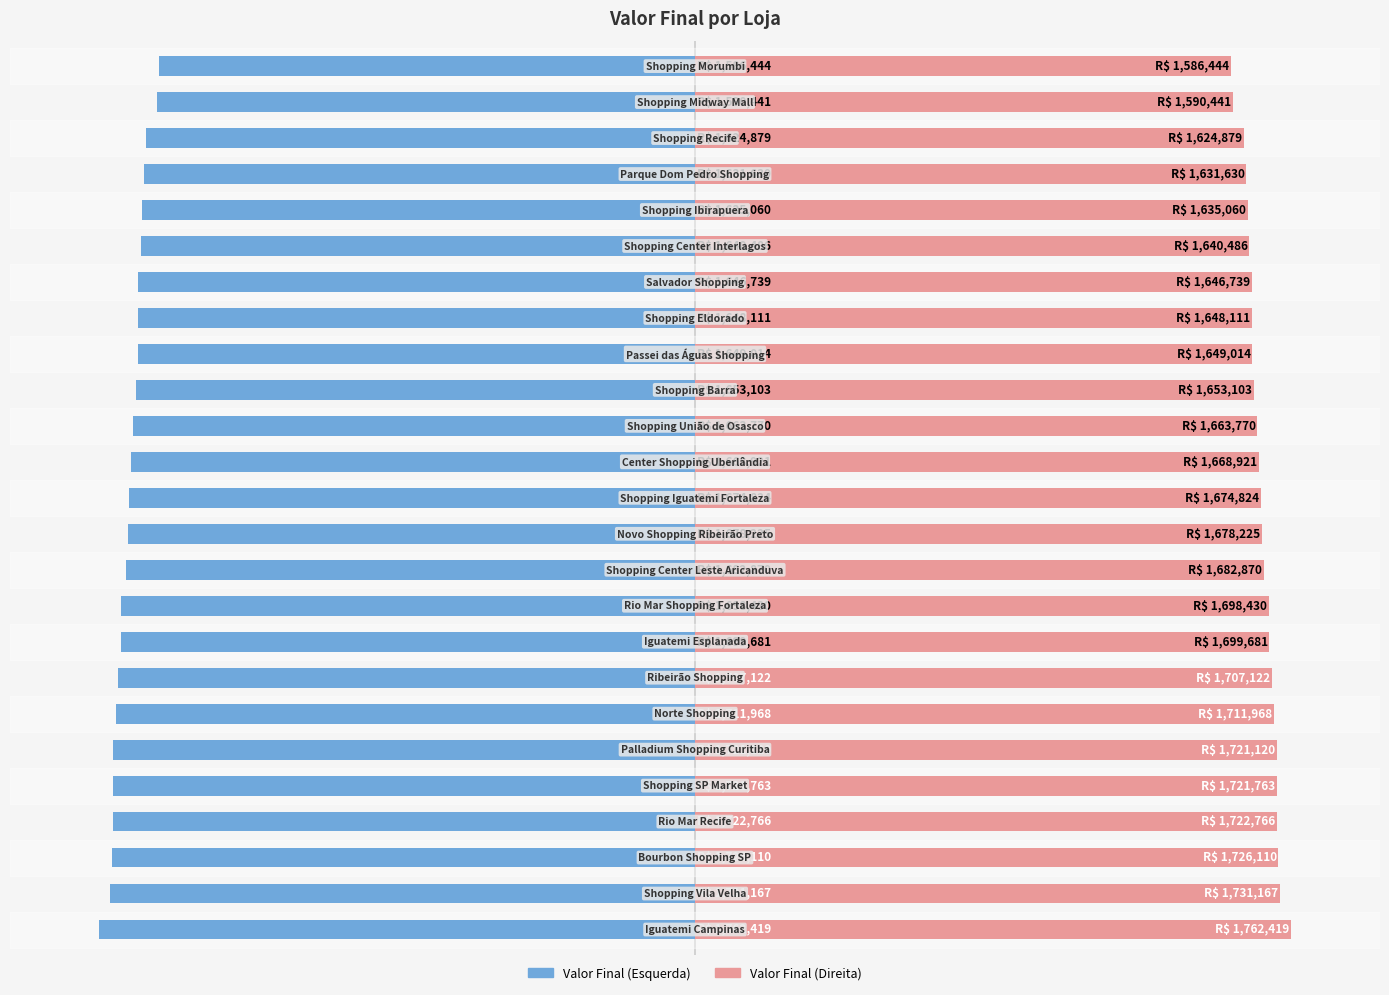

Does the chart contain stacked bars?

No